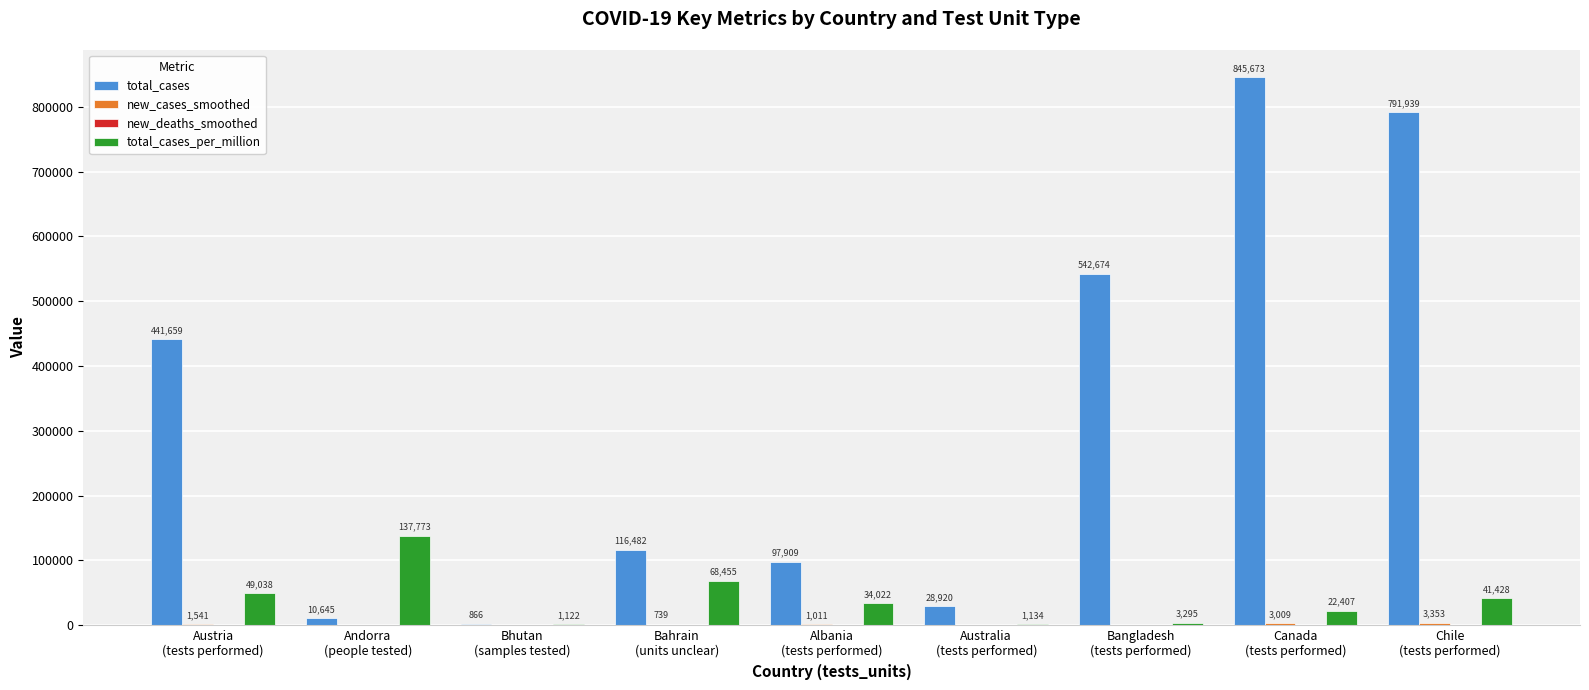

What is the maximum value for total_cases?

845673.0